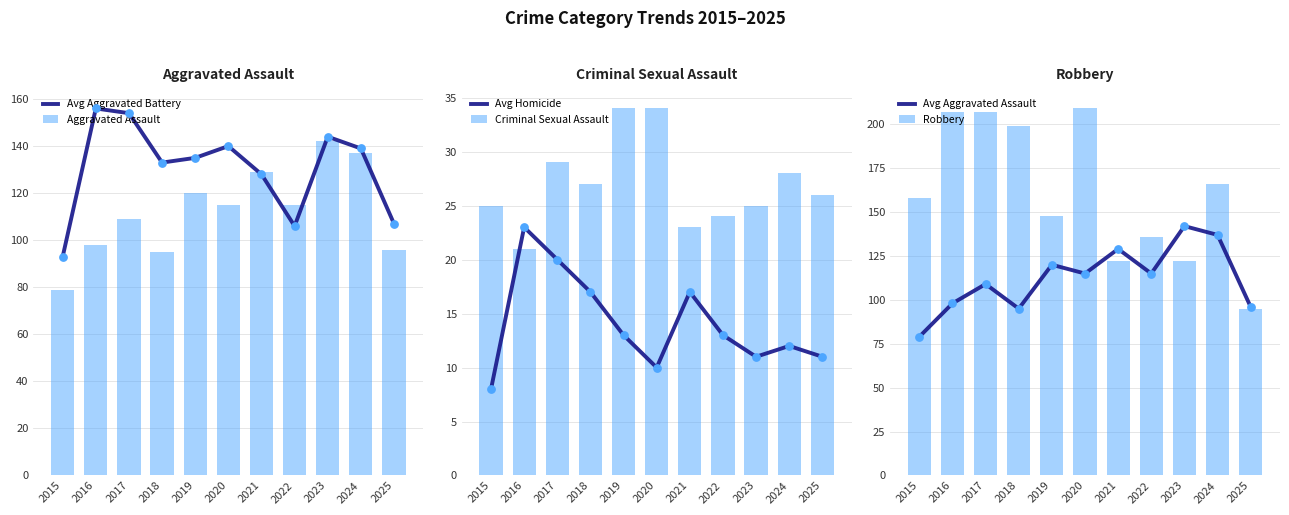

Which series reaches the minimum Y coordinate?

Avg Homicide